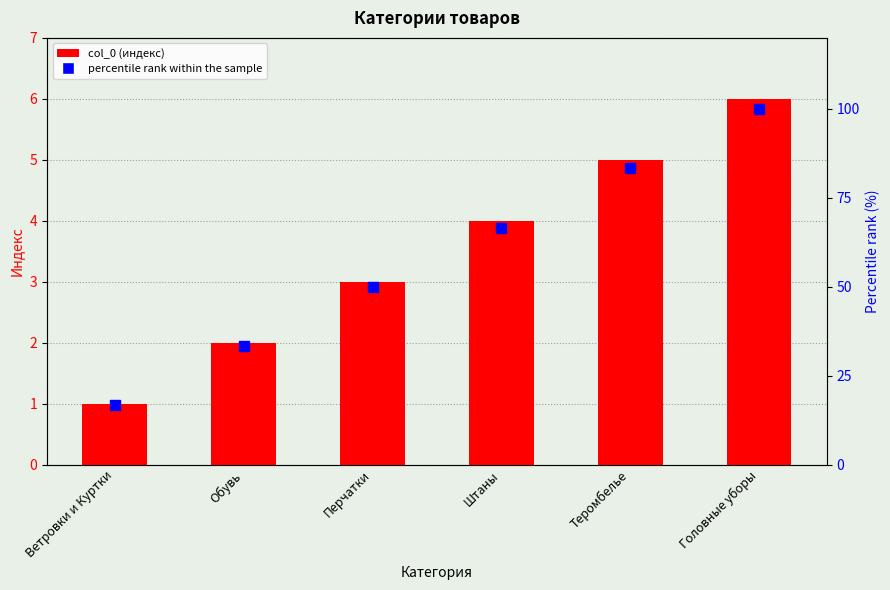

How many values in the percentile rank series are below 66?

3